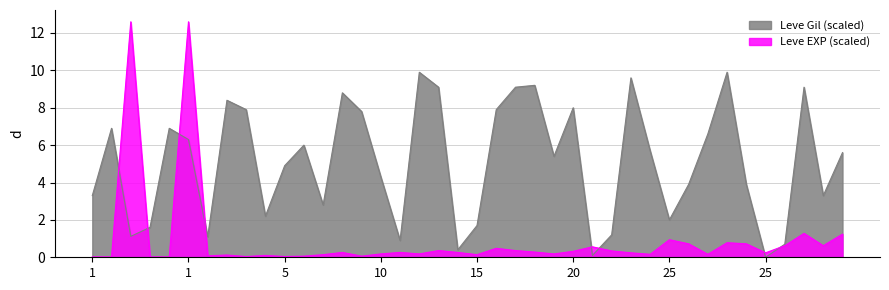

Is the value of Leve EXP (k) at 1 greater than the value of Leve Gil (k) at 20?

No